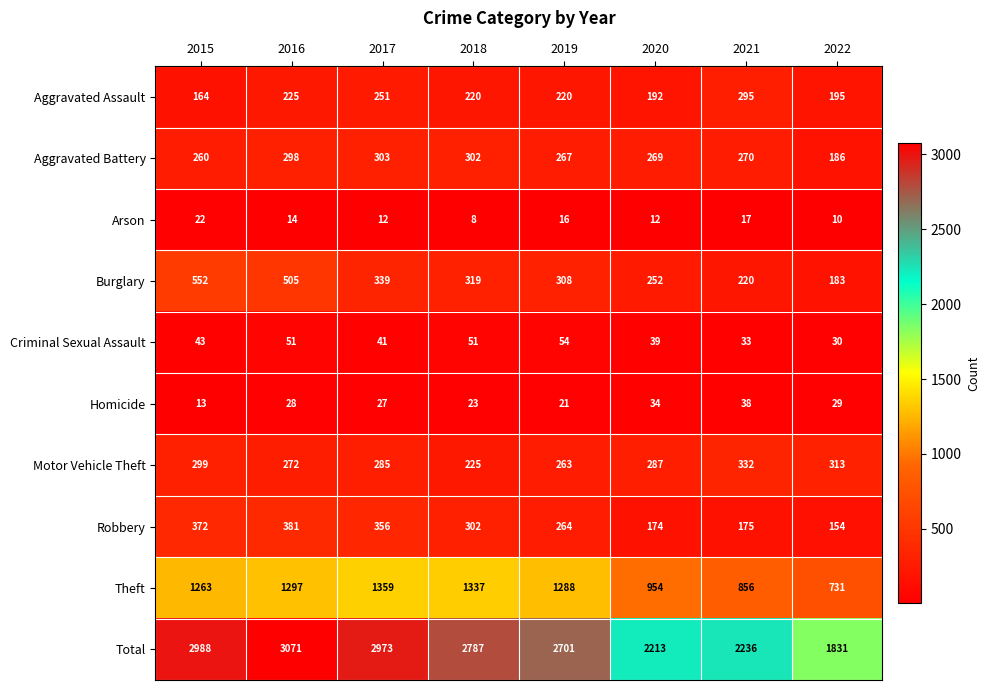

How many series are shown in this chart?

10